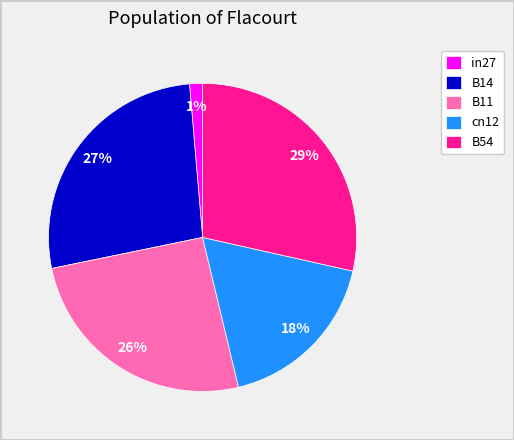

To the nearest percent, what is the average slice percentage?

20%